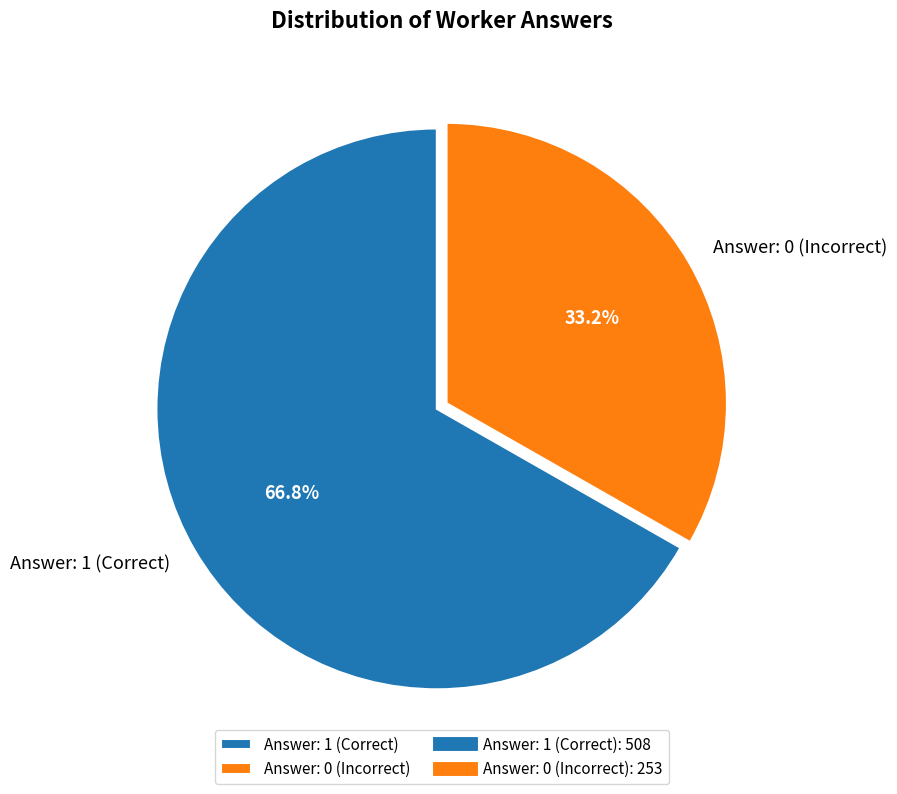

Count the number of slices in the pie.

2